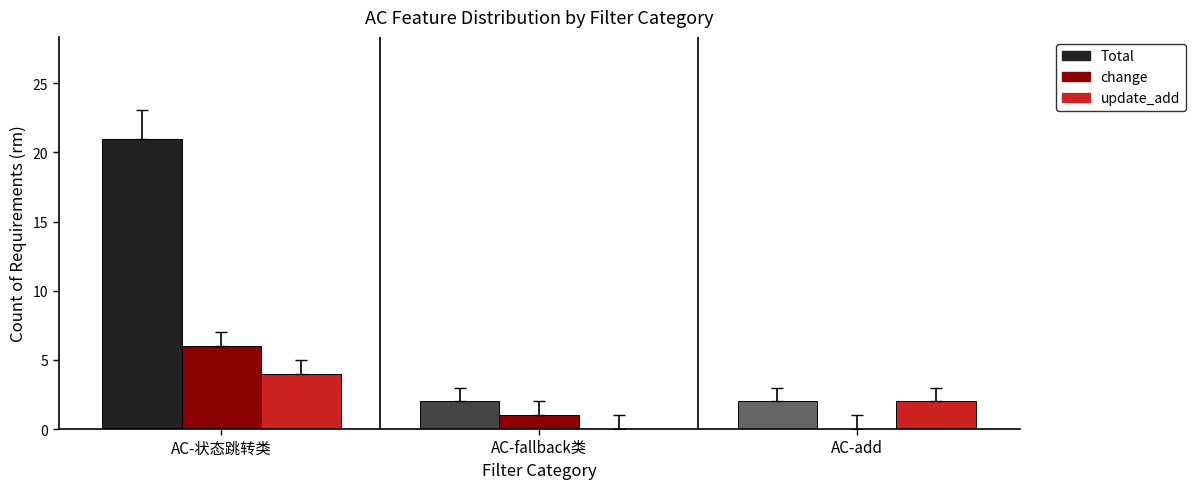

What is the maximum value shown in the chart?

21